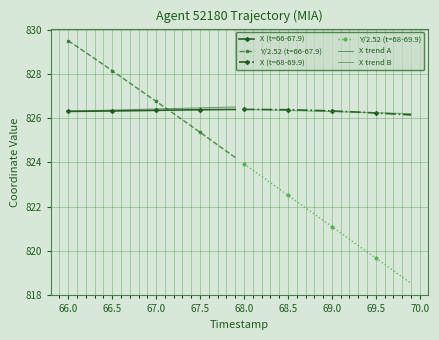

After their last crossing, which series has the higher values: X (t=66-67.9) or Y/2.52 (t=66-67.9)?

X (t=66-67.9)